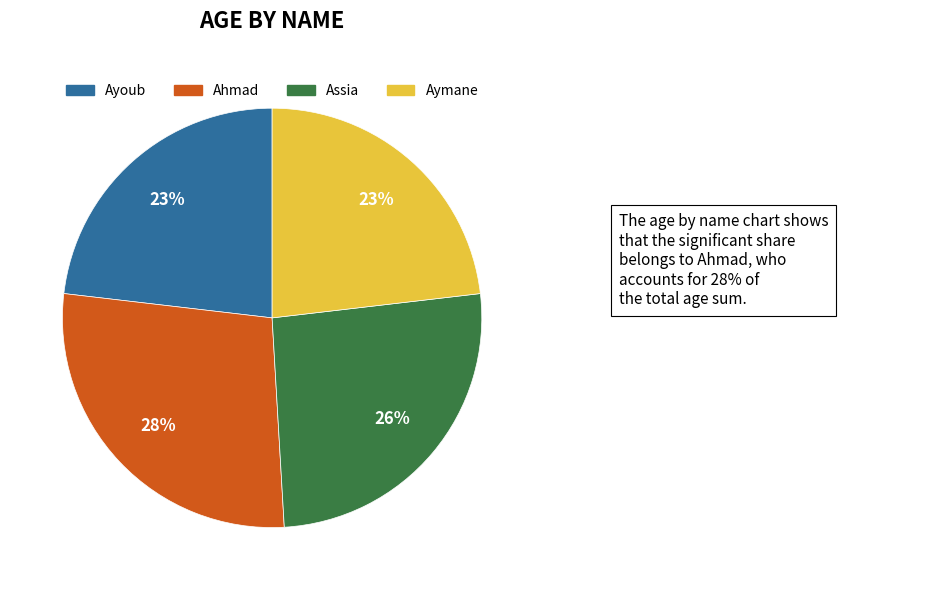

To the nearest percent, what is the average slice percentage?

25%